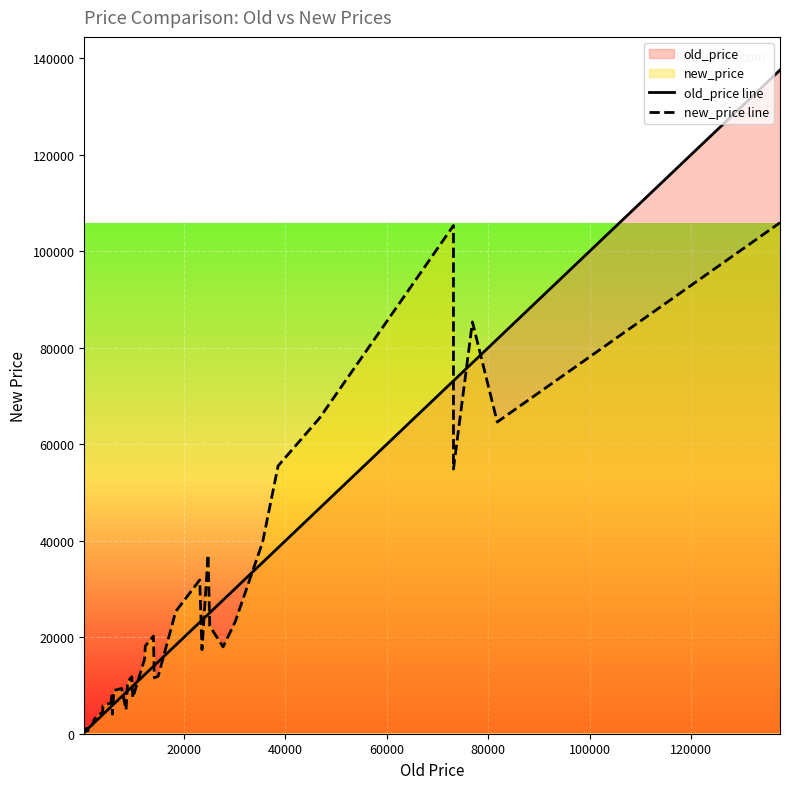

How many data points in new_price line are above 11818?

19